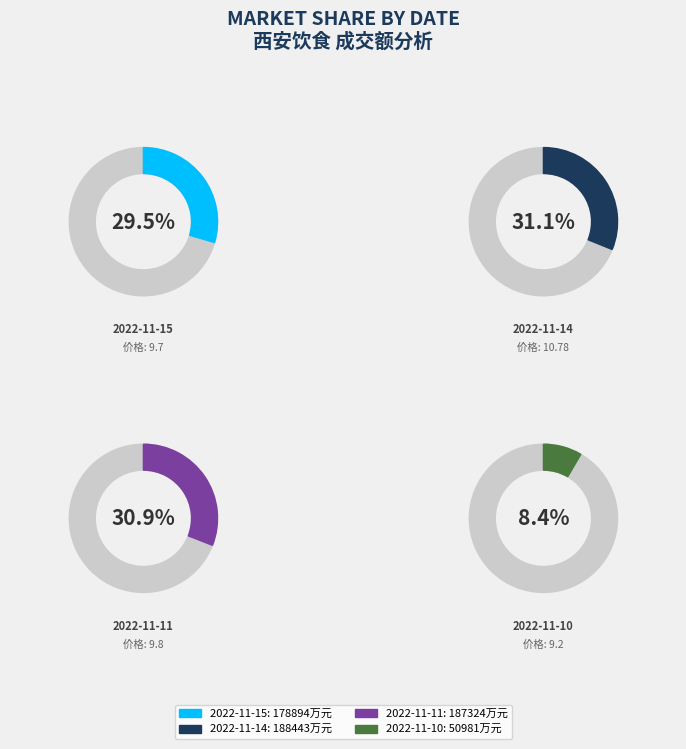

Rank the categories by value from lowest to highest.

2022-11-10, 2022-11-15, 2022-11-11, 2022-11-14